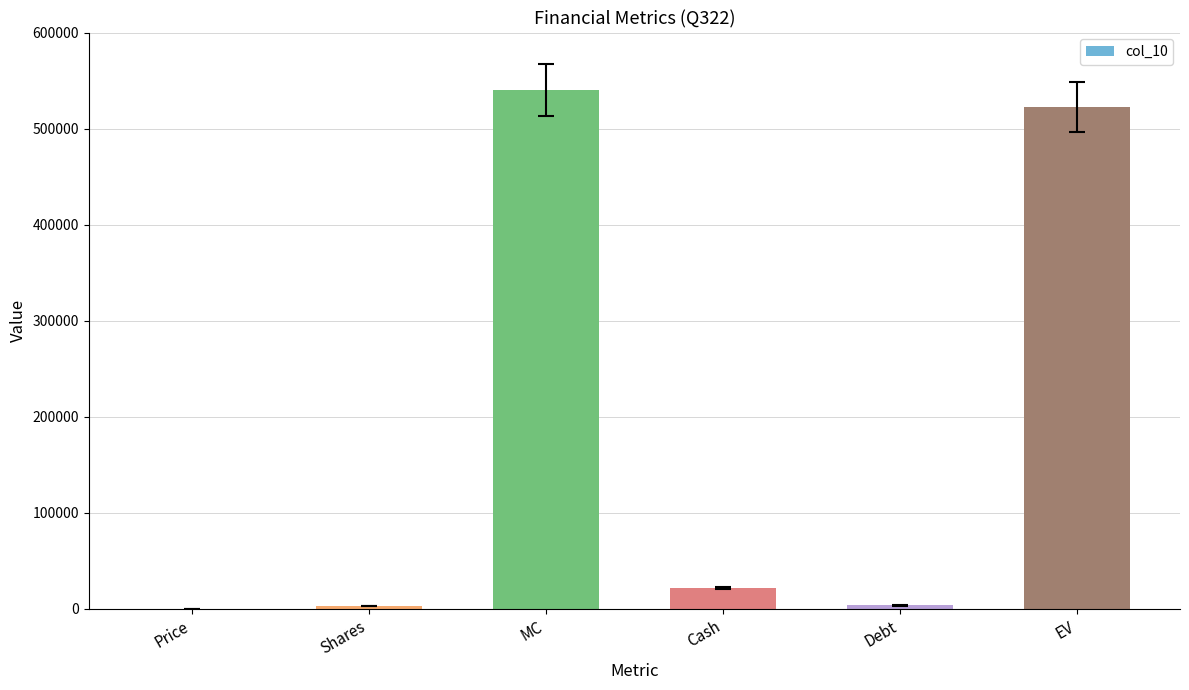

True or false: the data shows 275214.1 at EV.

False